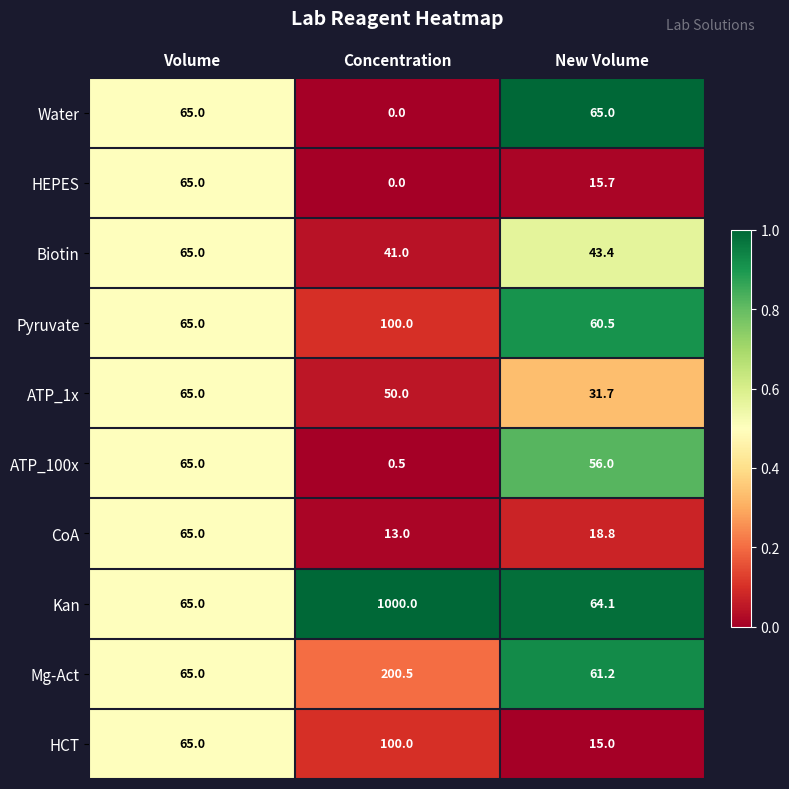

Is it true that CoA equals 18.8 at New Volume?

True